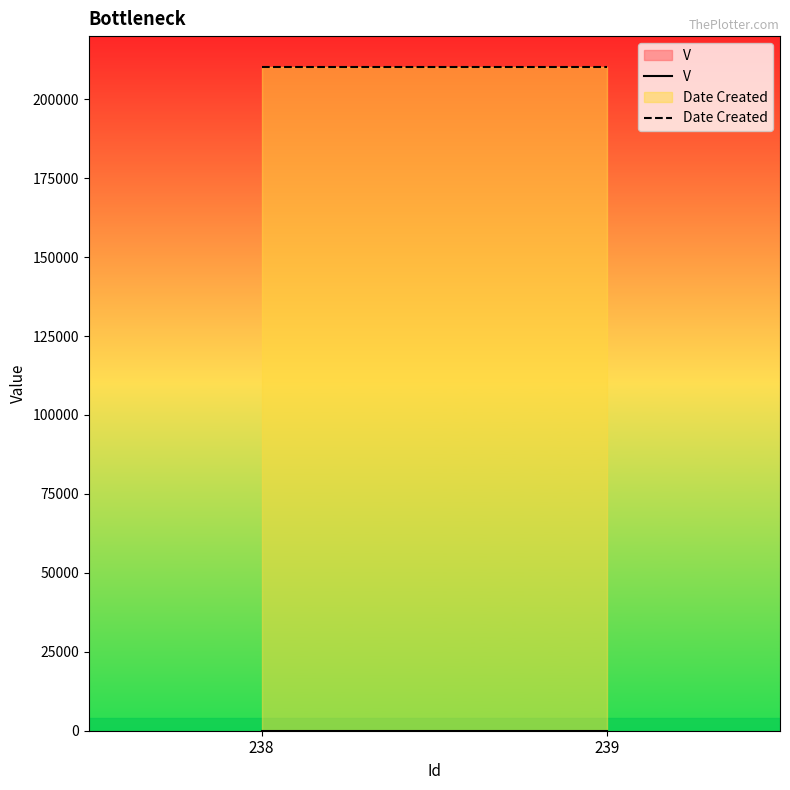

Between 238 and 239, which series saw the biggest shift?

V